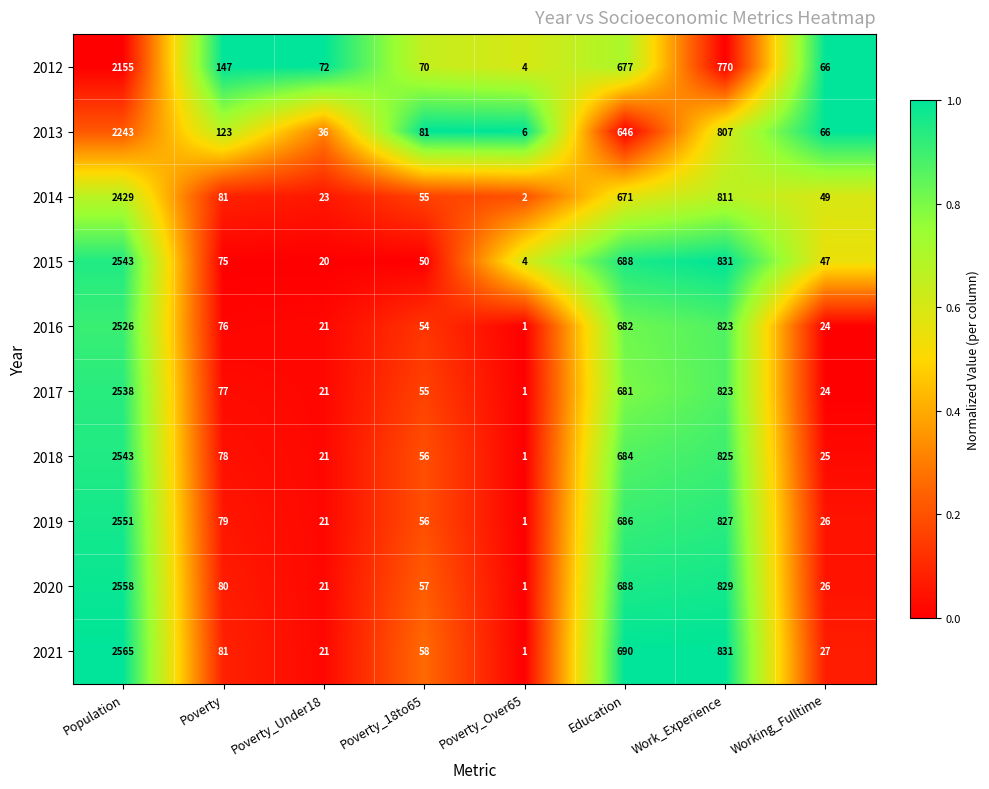

What is the average value of the 2014 series?

515